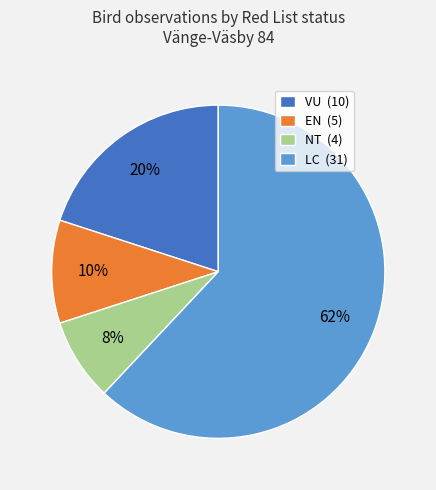

Do VU (10) and NT (4) together represent more than half of the pie?

No